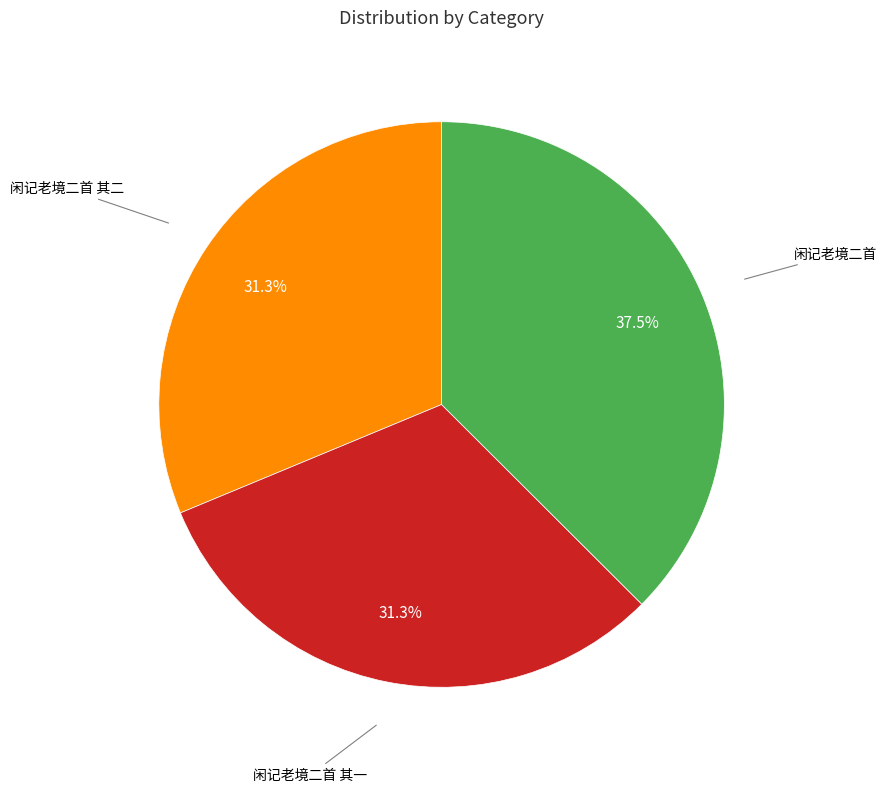

Does any single category account for the majority?

No